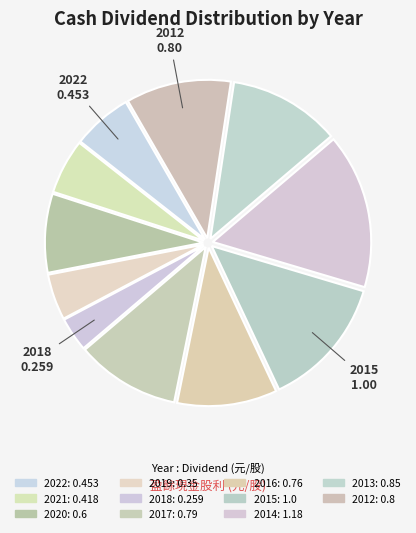

Count the number of slices in the pie.

11